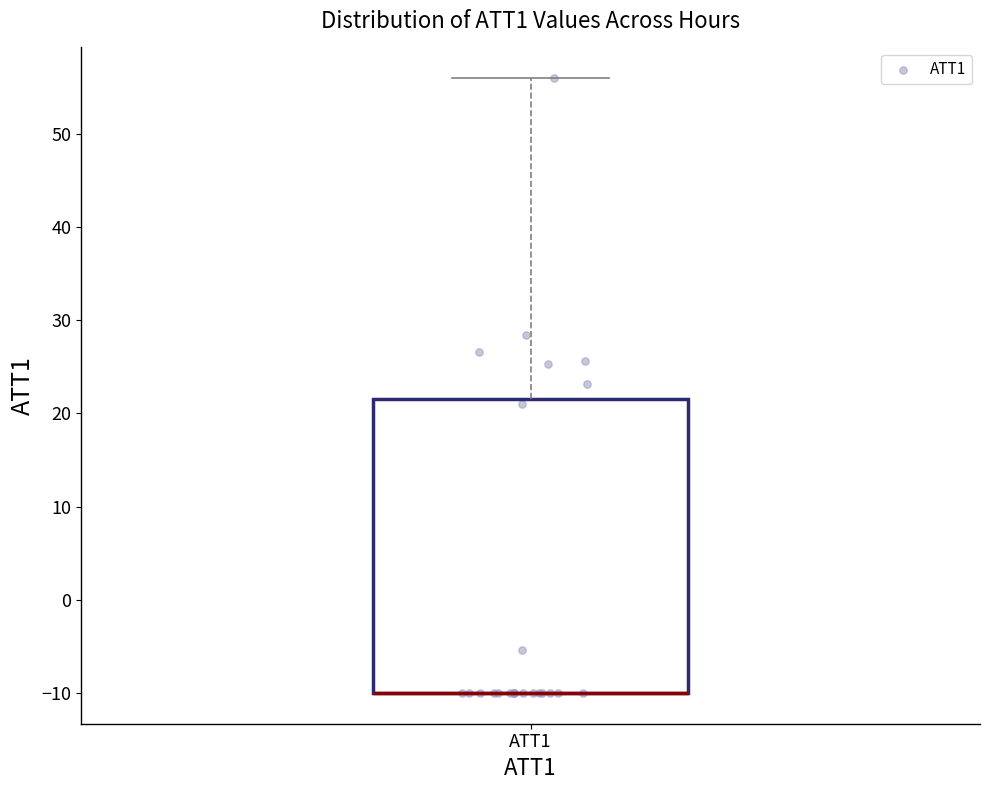

Transcribe this box plot: give where the median line is, the range the box spans, and where the two whiskers end, as read against the y-axis. The values are not printed on the chart, so give them approximately, as read against the axis.

median -10 (drawn on the box's lower edge), box -10 to 22, whiskers -10 to 56